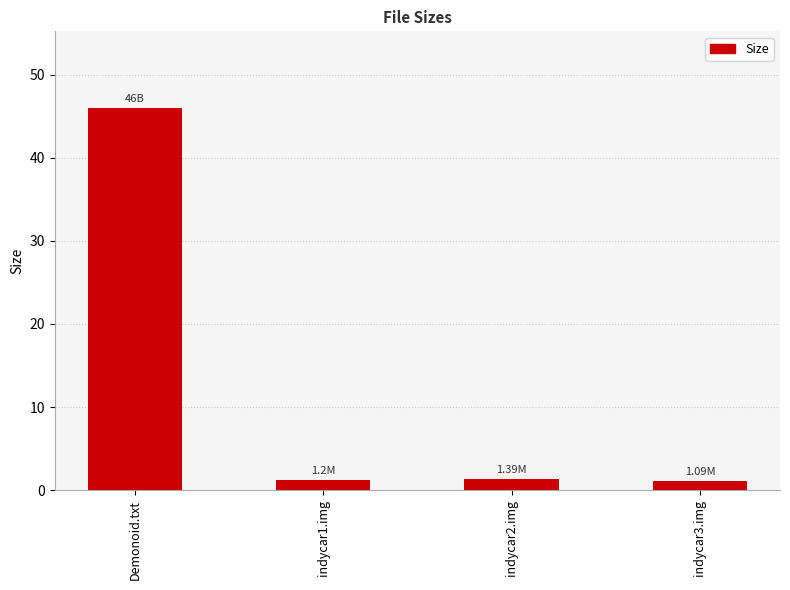

What is the sum of the values at indycar2.img and indycar1.img?

2.6